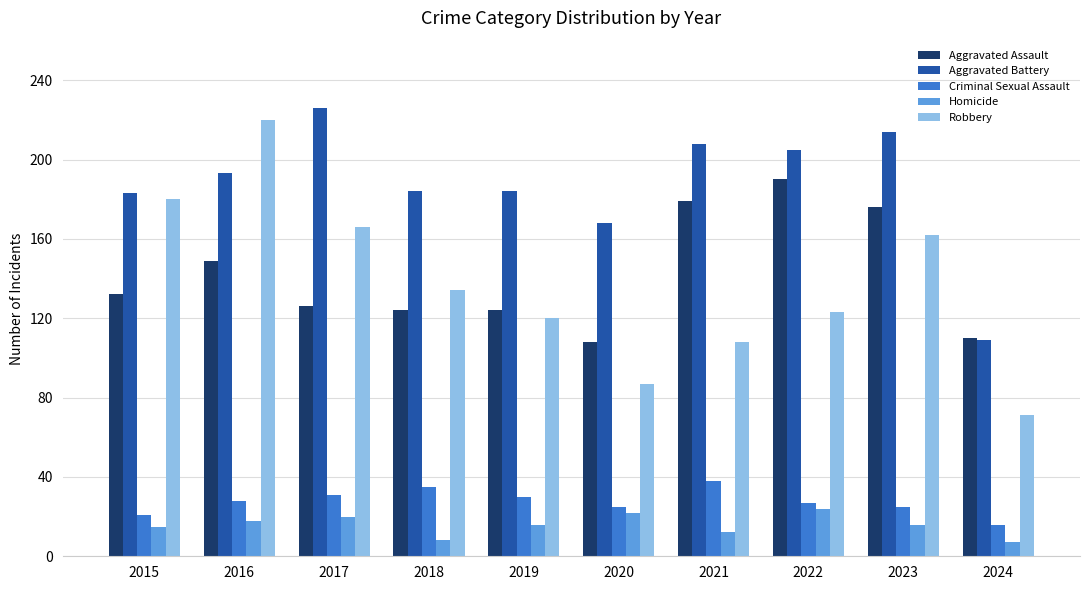

Which series has the largest total across all categories?

Aggravated Battery